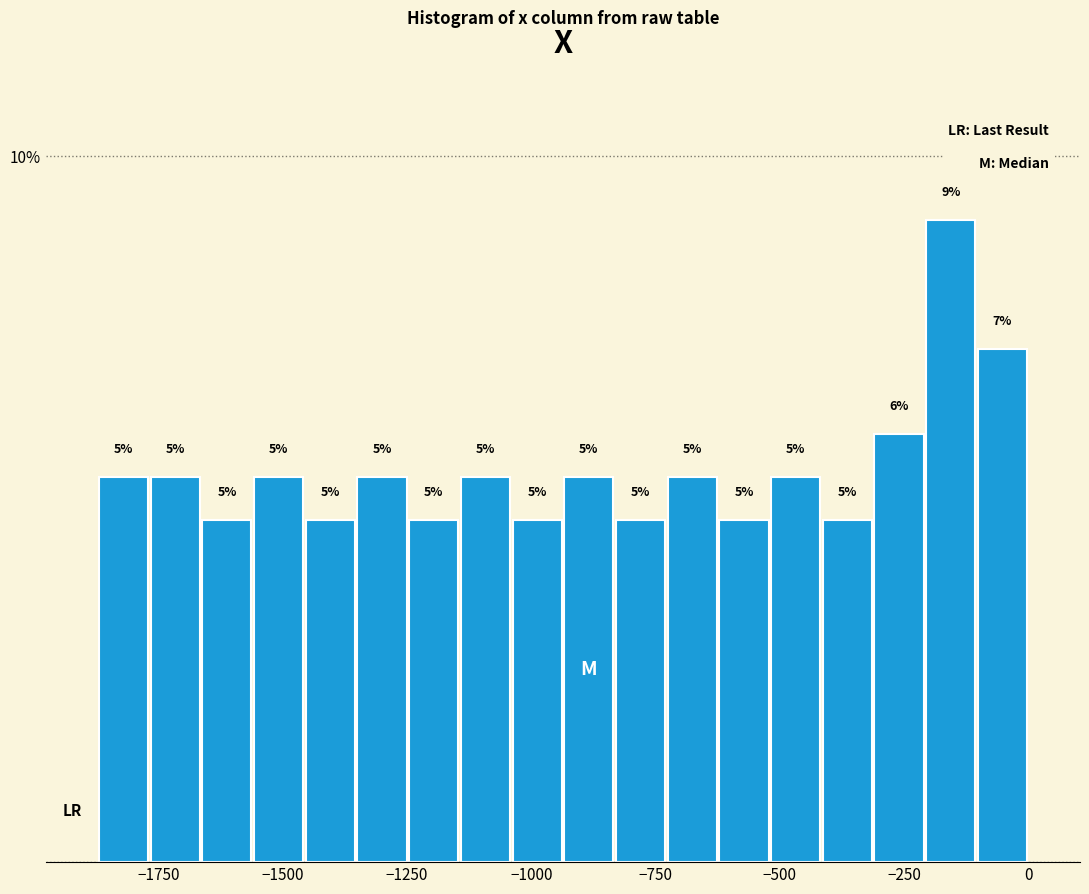

Read against the x-axis, roughly where is the centre of the tallest bar?

-150